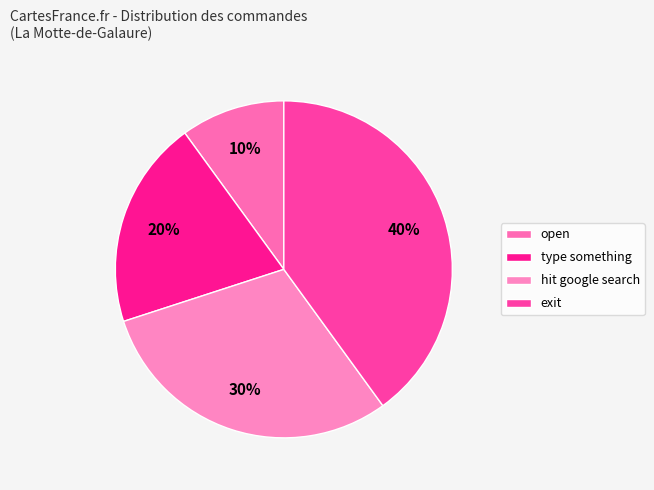

The open slice represents 19% of the pie. True or false?

False